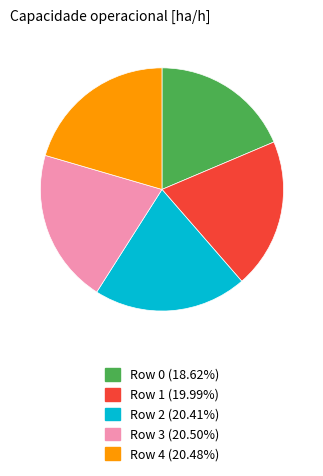

Is there a majority slice in this chart?

No